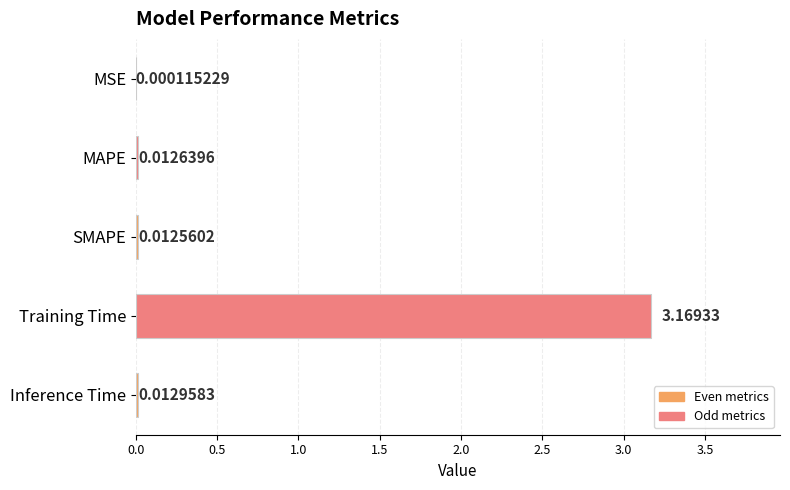

At which label is the value closest to 1?

Inference Time